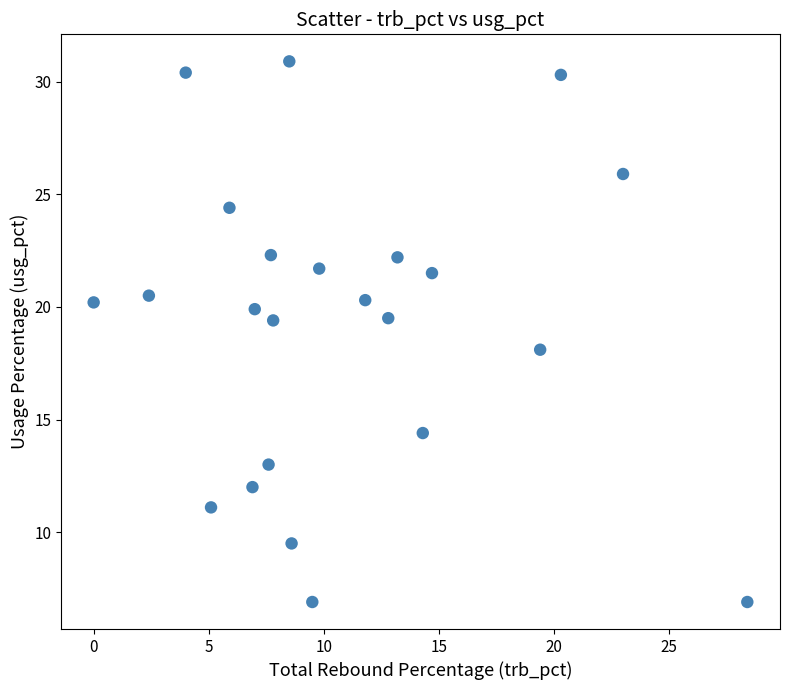

What is the range of X values (max minus min)?

28.4